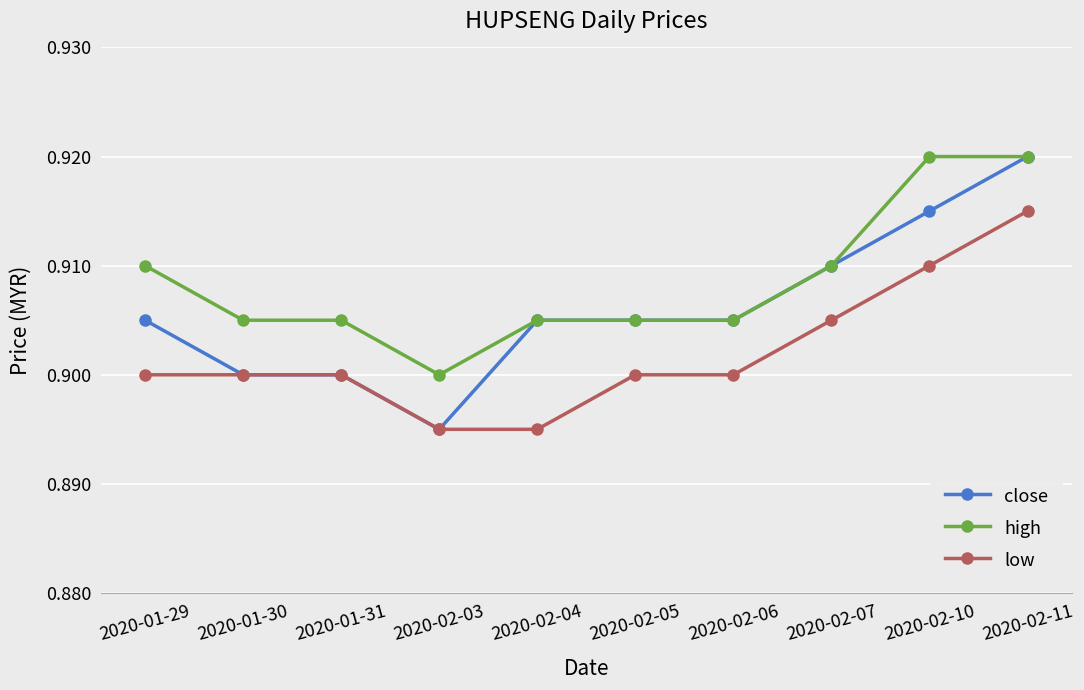

True or false: low has more than 2 interior local peaks.

False